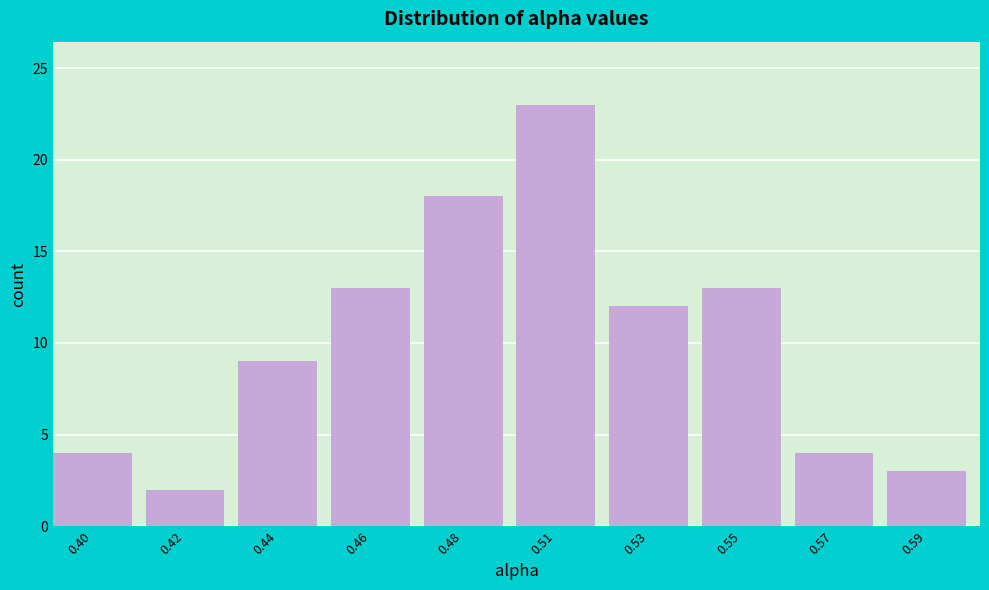

Reading left to right, list all the values displayed in this chart.

0.40=4	0.42=2	0.44=9	0.46=13	0.48=18	0.51=23	0.53=12	0.55=13	0.57=4	0.59=3